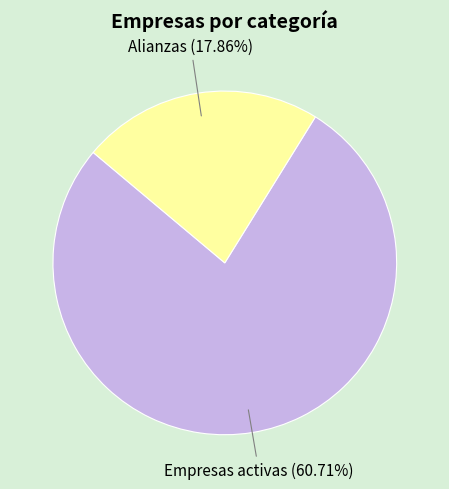

Count the number of slices in the pie.

2